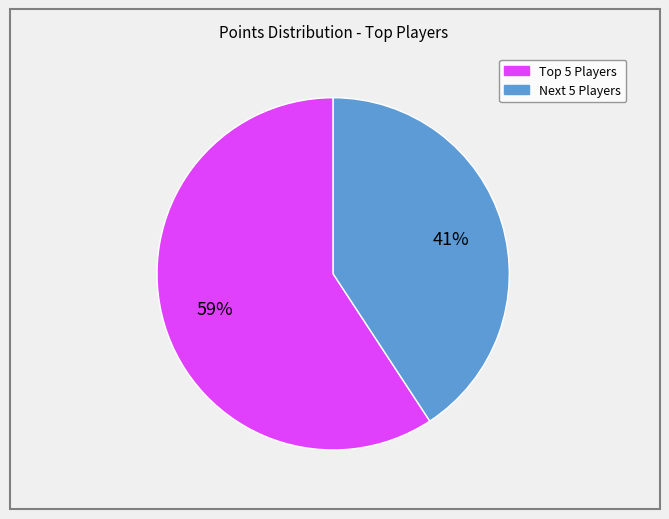

Is there any slice that represents more than half of the pie?

Yes